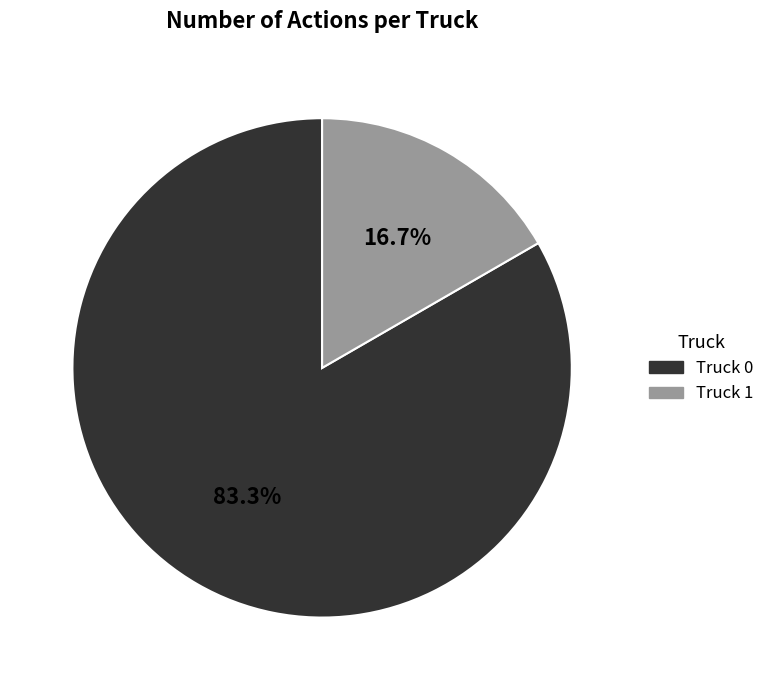

What is the majority slice?

Truck 0